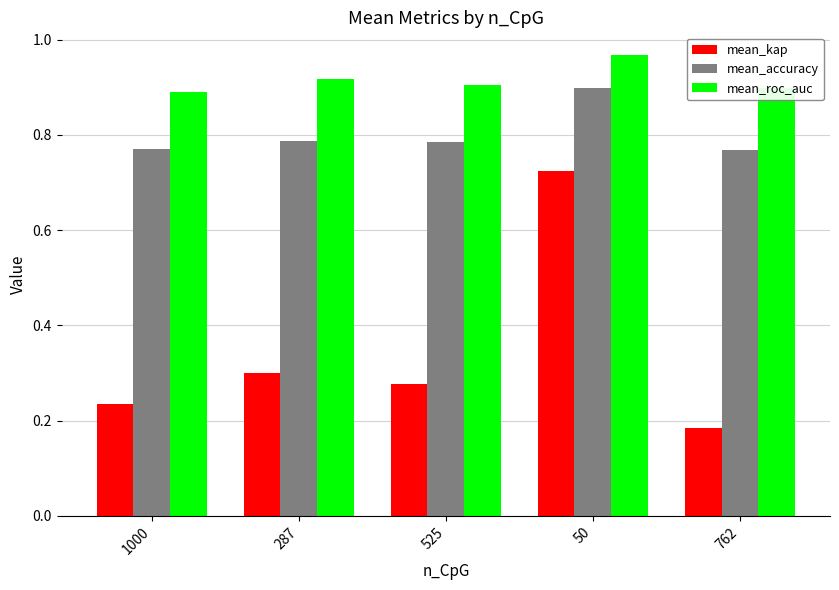

Is it true that mean_roc_auc equals 0.9 at 525?

True